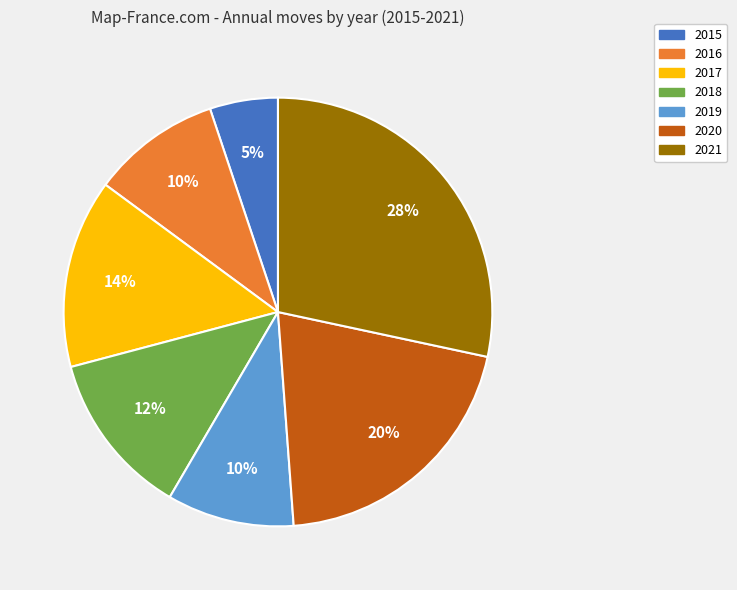

What percentage is the 2016 slice, to the nearest percent?

10%